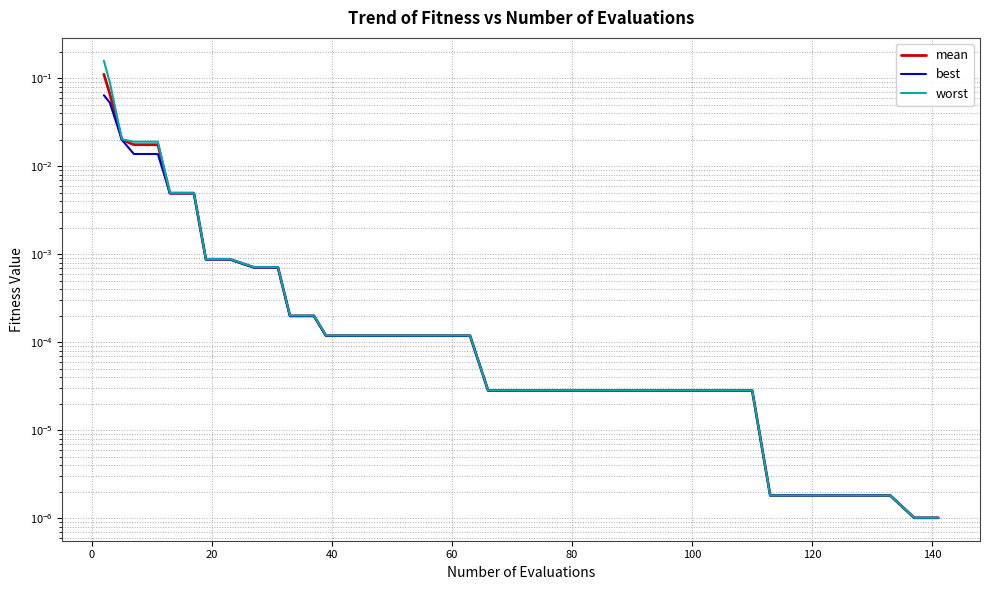

Rank the series by their average value, from lowest to highest.

best, mean, worst